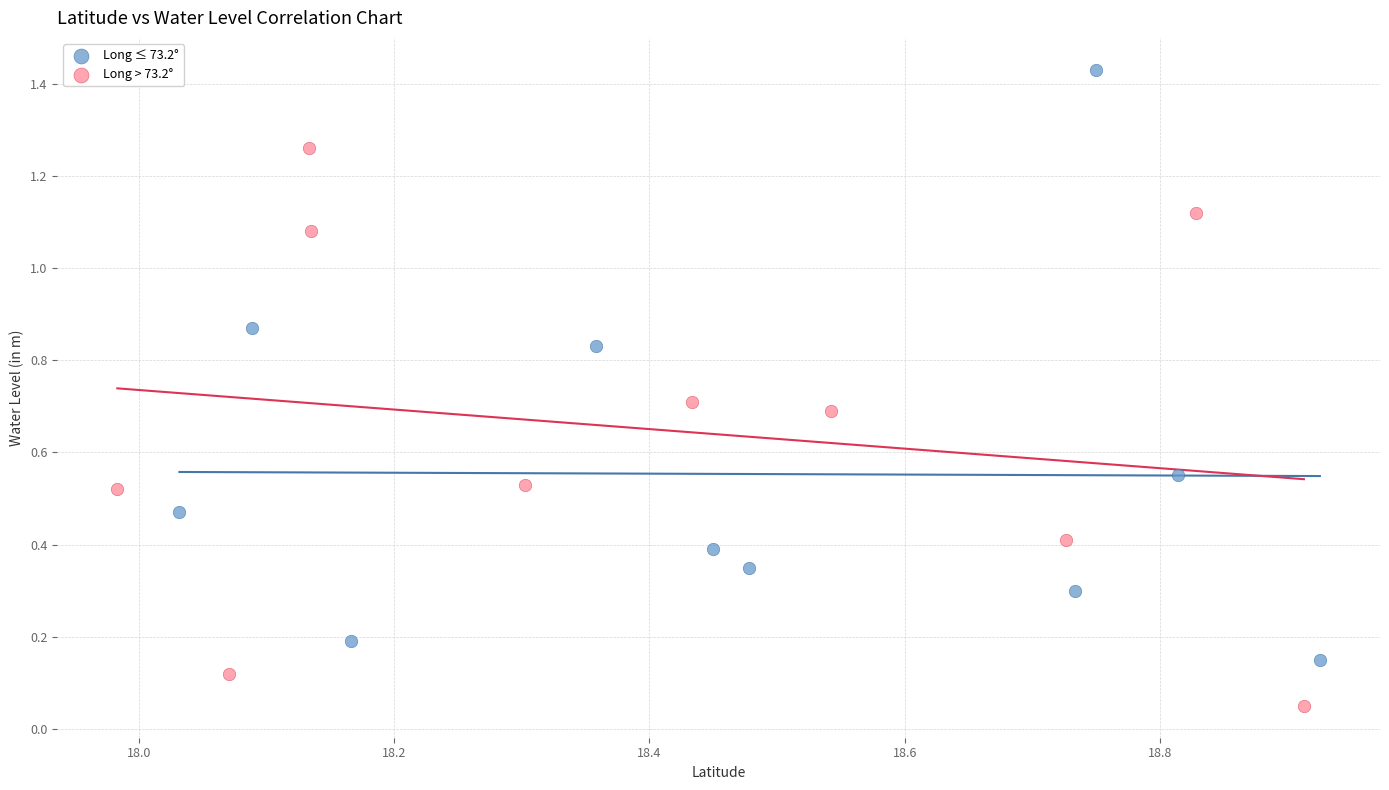

Which series reaches the minimum Y coordinate?

Long > 73.2°